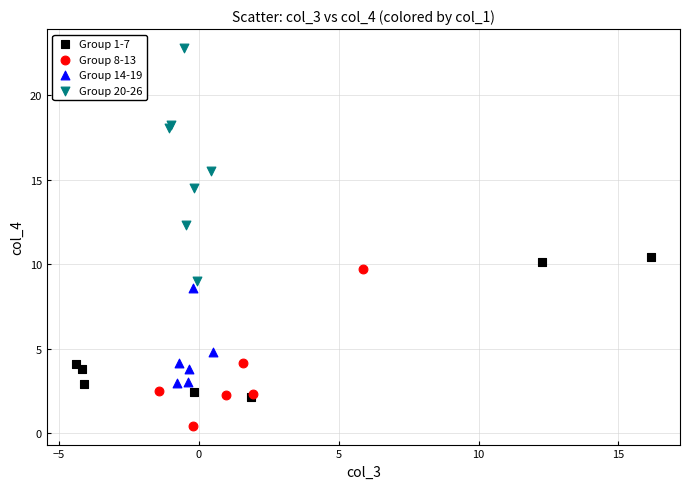

Which series reaches the minimum Y coordinate?

Group 8-13